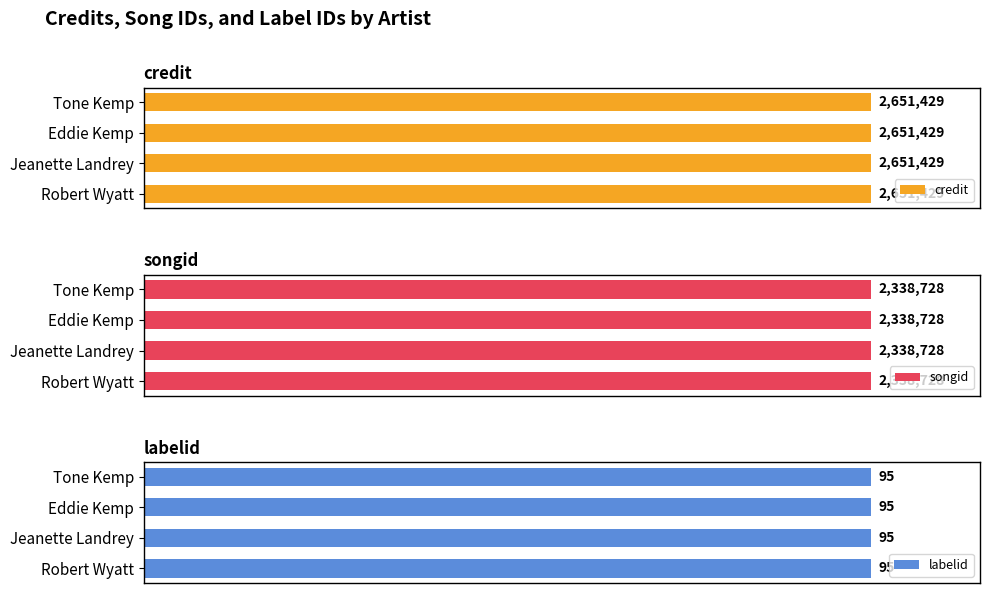

Does the chart contain any negative values?

No